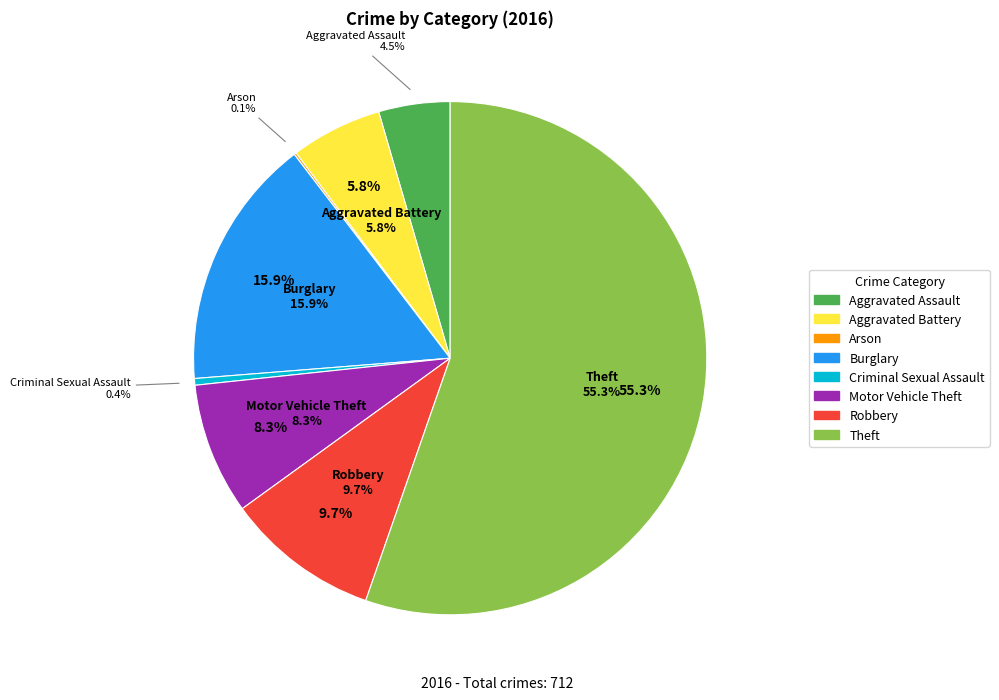

How many segments does this pie chart have?

8